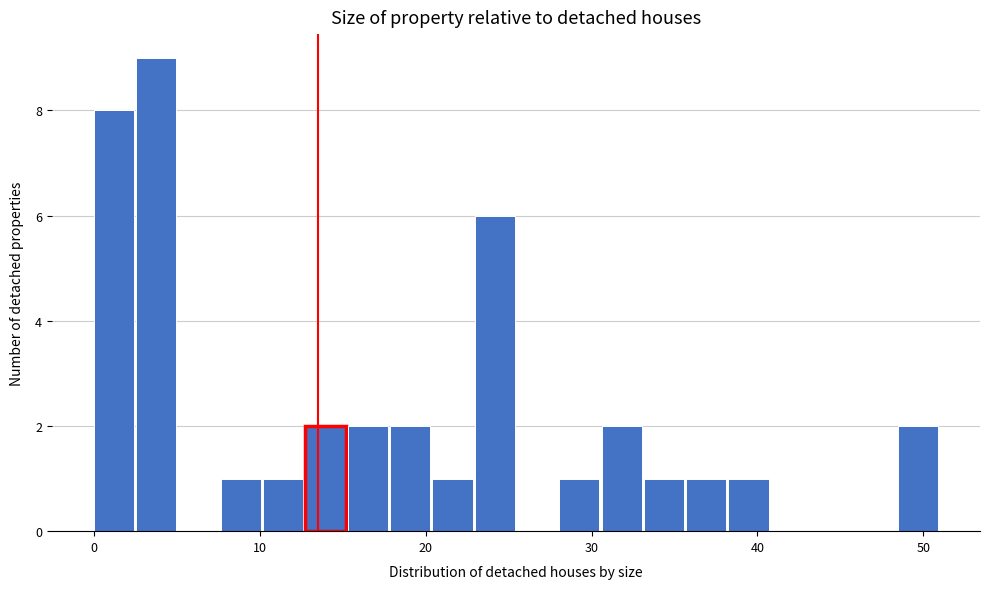

Around what value on the x-axis is the tallest bar? Give the approximate position of its centre, as read against the axis.

4